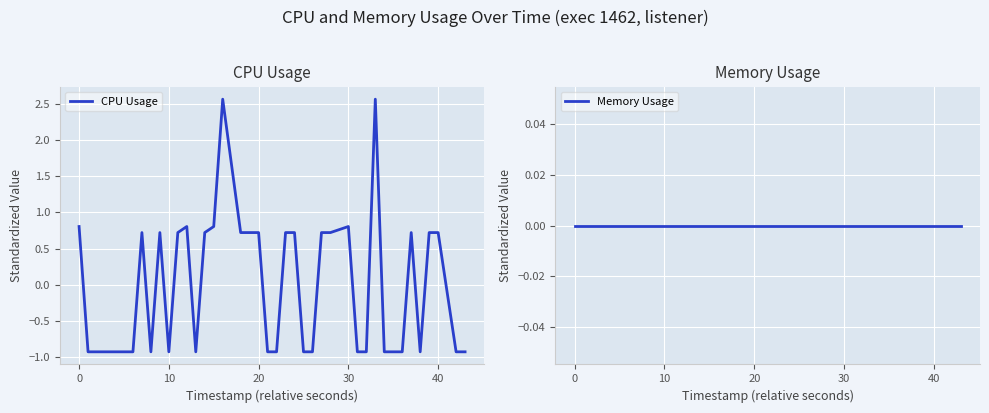

How many times do CPU Usage and Memory Usage cross each other?

19